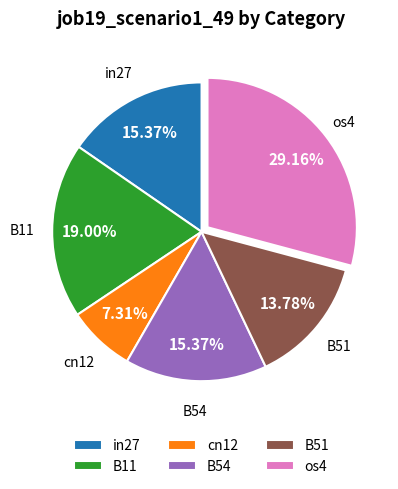

Combined, do os4 and B54 account for over 50%?

No